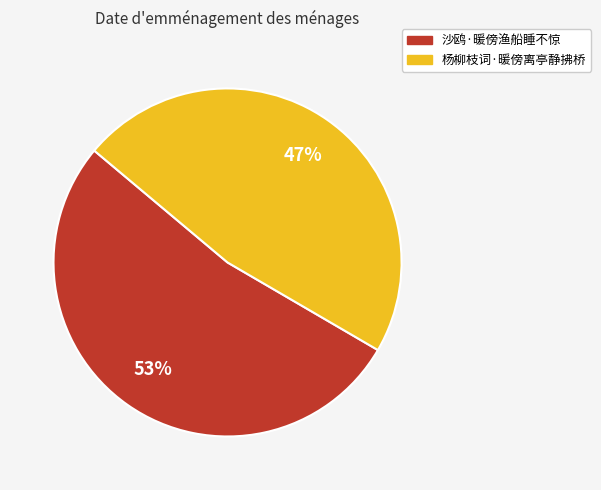

Is the sum of 杨柳枝词·暖傍离亭静拂桥 and 沙鸥·暖傍渔船睡不惊 greater than half?

Yes